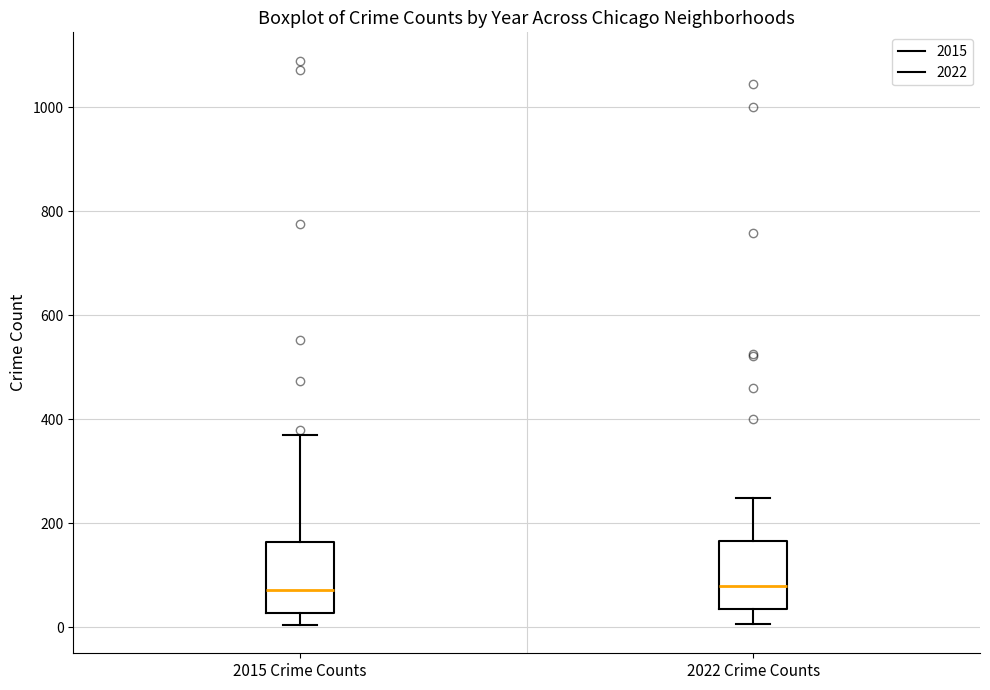

Reading left to right, transcribe this box plot: for each box, give where its median line is, the range the box spans, and where its two whiskers end, as read against the y-axis. The values are not printed on the chart, so give them approximately, as read against the axis.

2015 Crime Counts: median 80, box 20 to 160, whiskers 0 to 360
2022 Crime Counts: median 80, box 40 to 160, whiskers 0 to 240